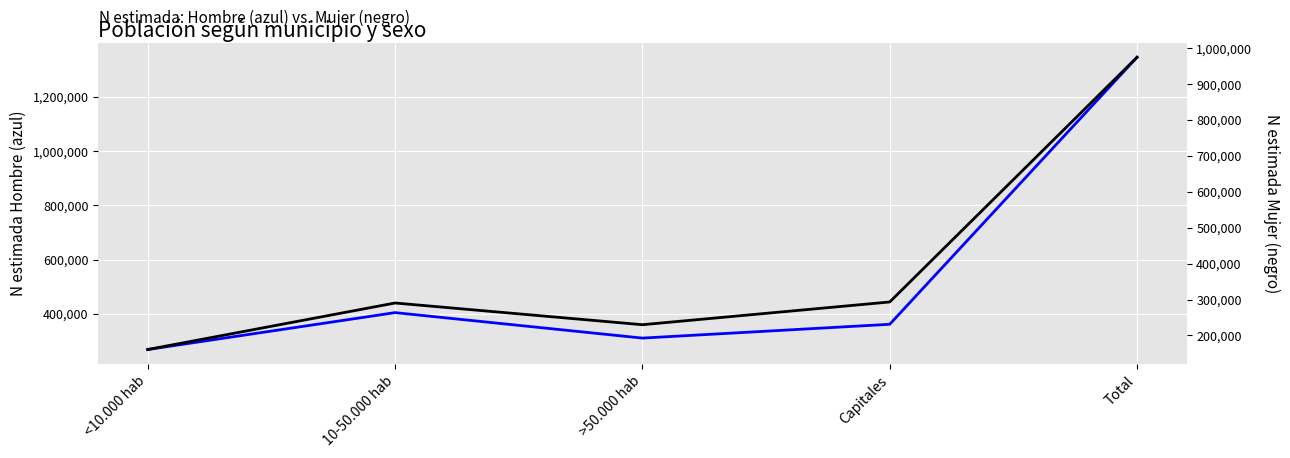

True or false: Hombre N estimada and Mujer N estimada intersect in this chart.

False